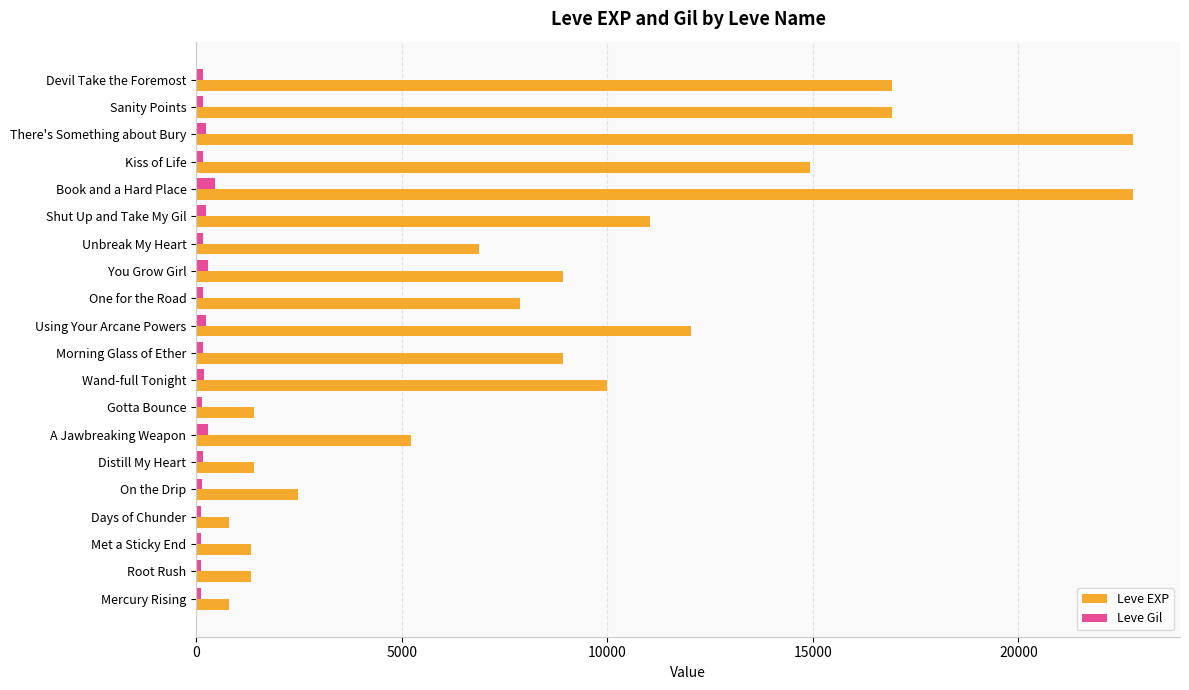

What is the sum of all Leve Gil values?

3860